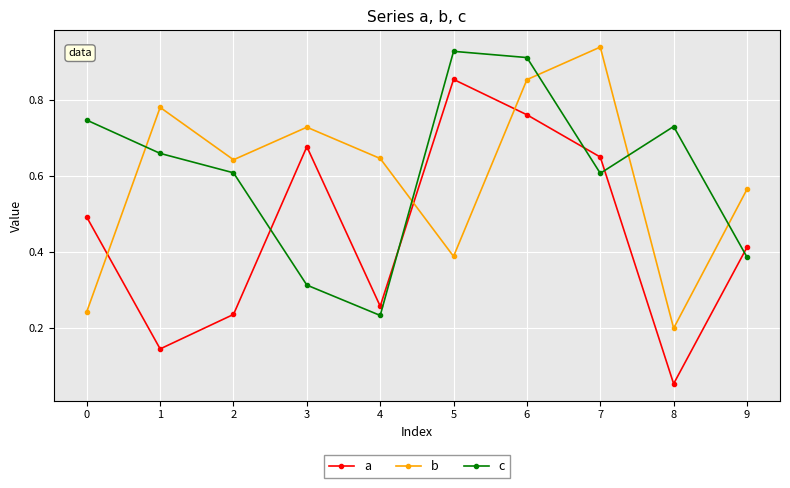

At which label does b reach its minimum?

8